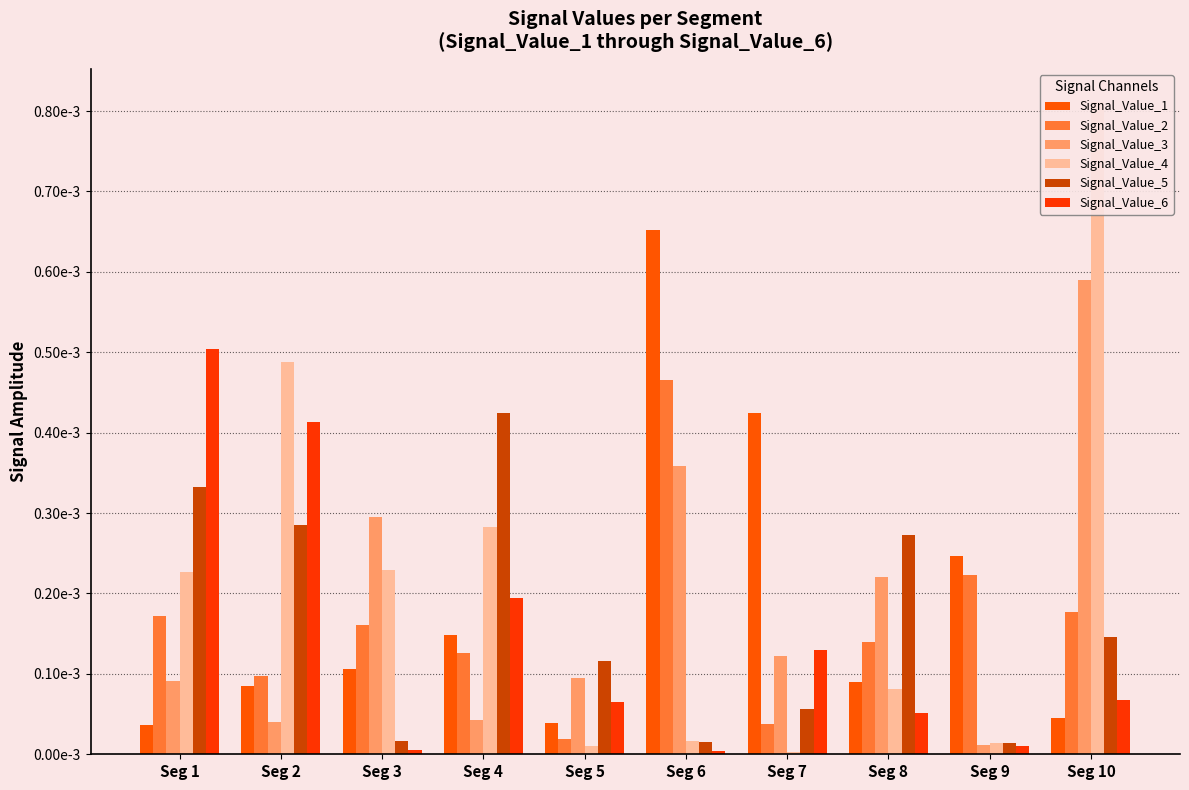

How many bars are there in each group?

6